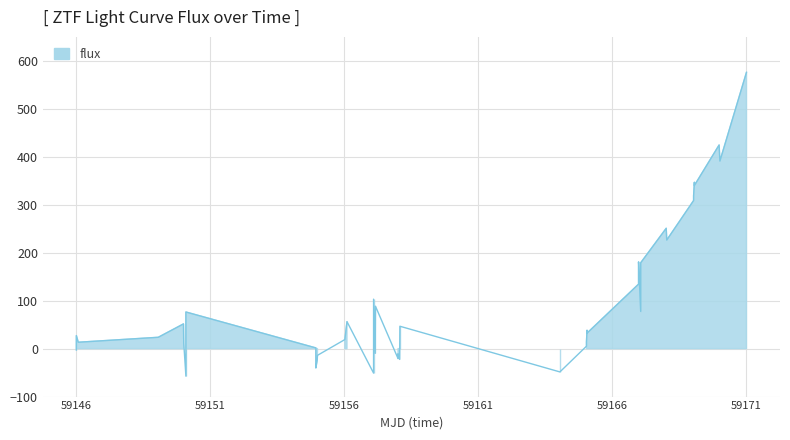

How many values are below 38?

20